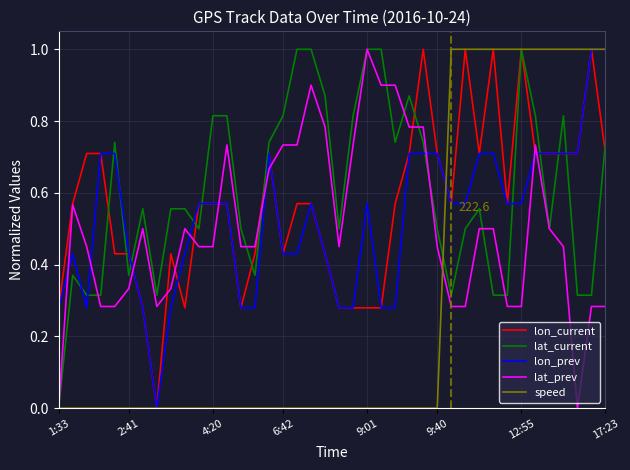

What is the maximum value for lat_current?

1.0